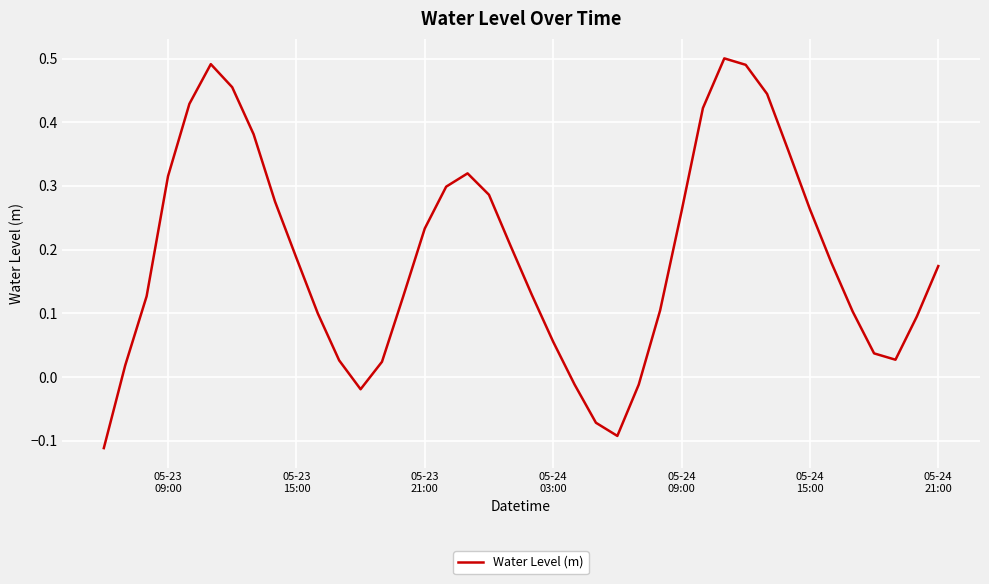

What is the difference between the maximum and minimum values?

0.6